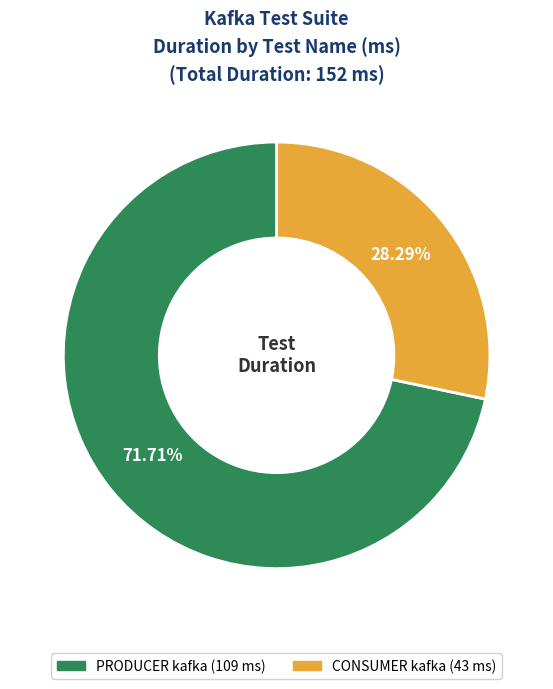

Does any single category account for the majority?

Yes